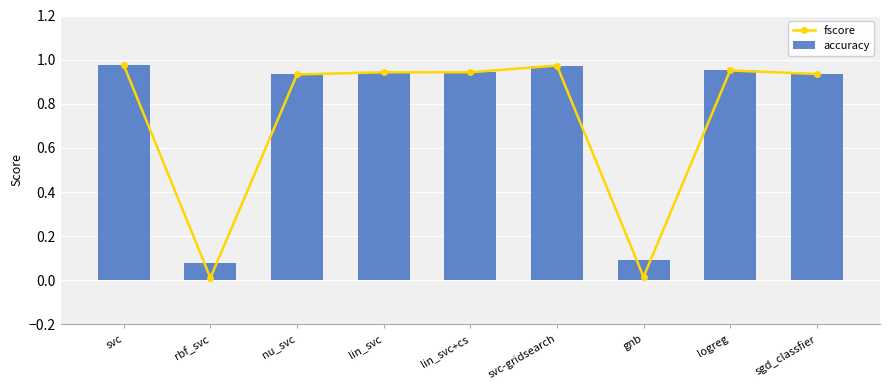

Does the chart contain any negative values?

No